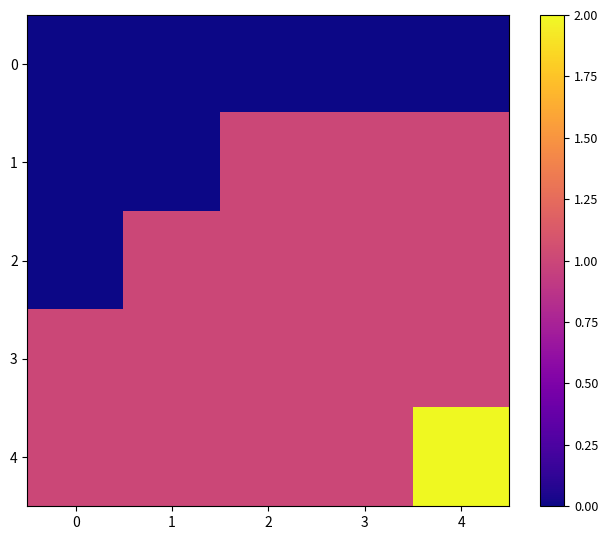

Count the number of categories in the chart.

5